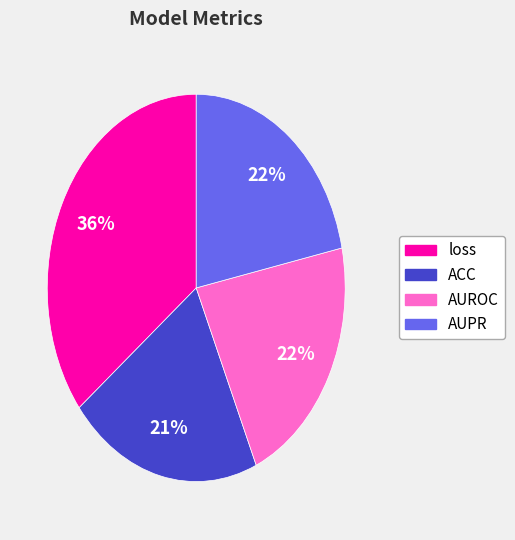

Is there any slice that represents more than half of the pie?

No